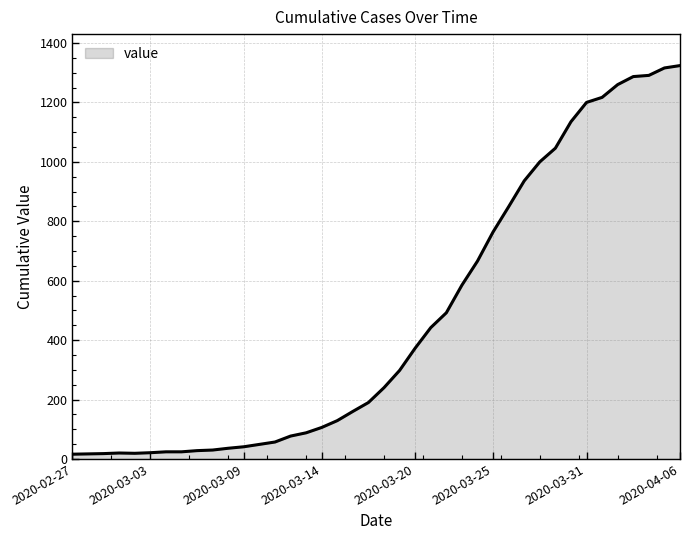

What is the difference between the maximum and minimum values?

1308